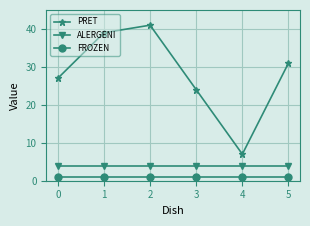

What is the value of the ALERGENI point at the 5th from the left?

4